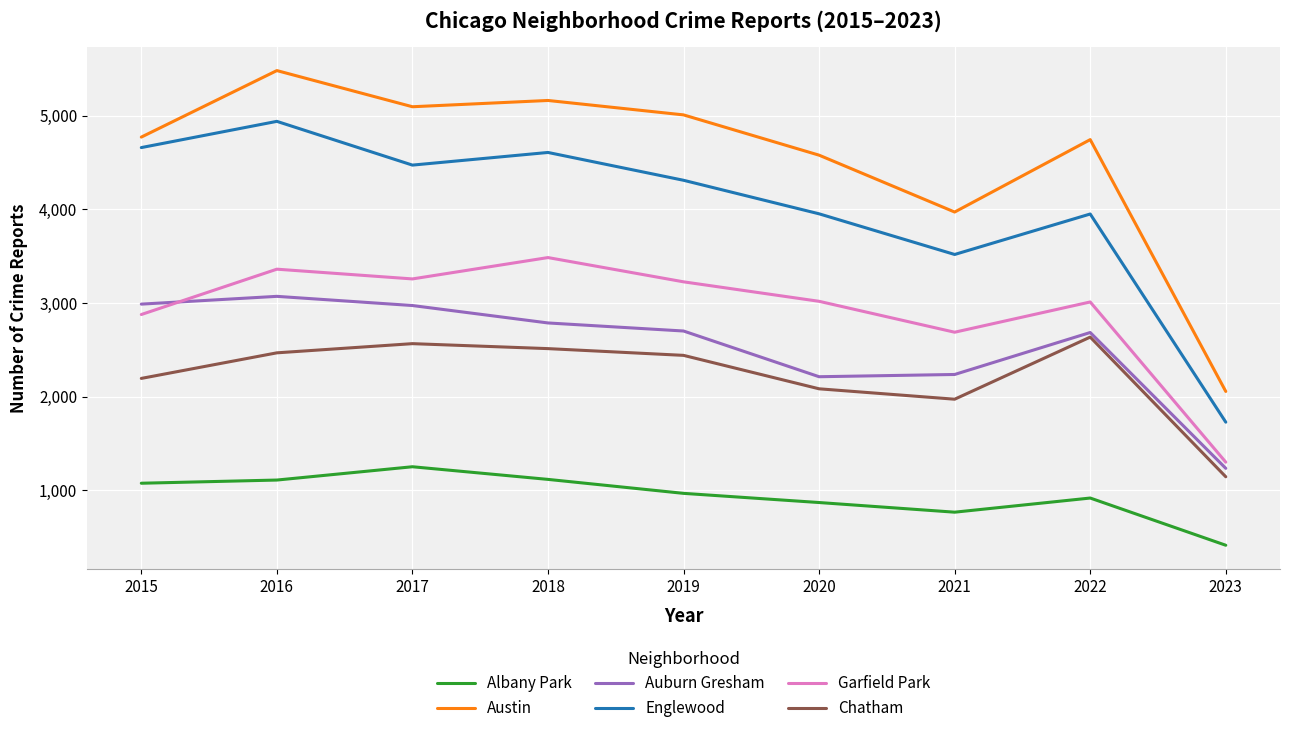

Which series changed the most between 2020 and 2023?

Austin